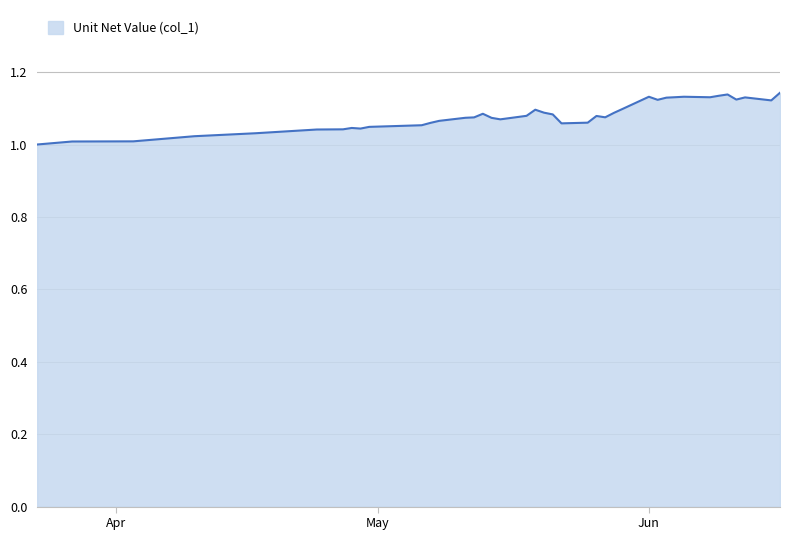

How many lines are shown in the chart?

1